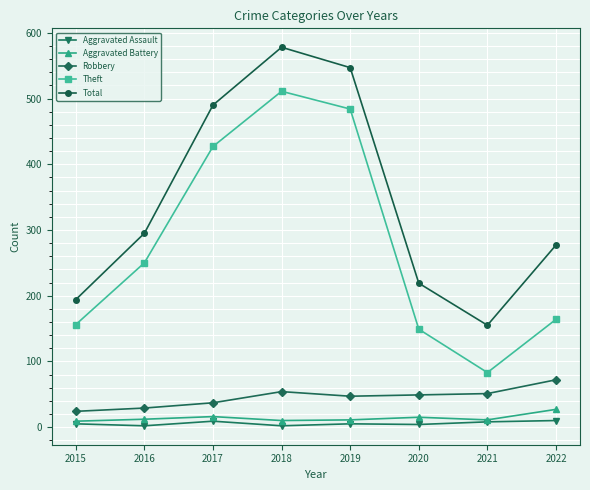

At which category is the sum across all series the highest?

2018